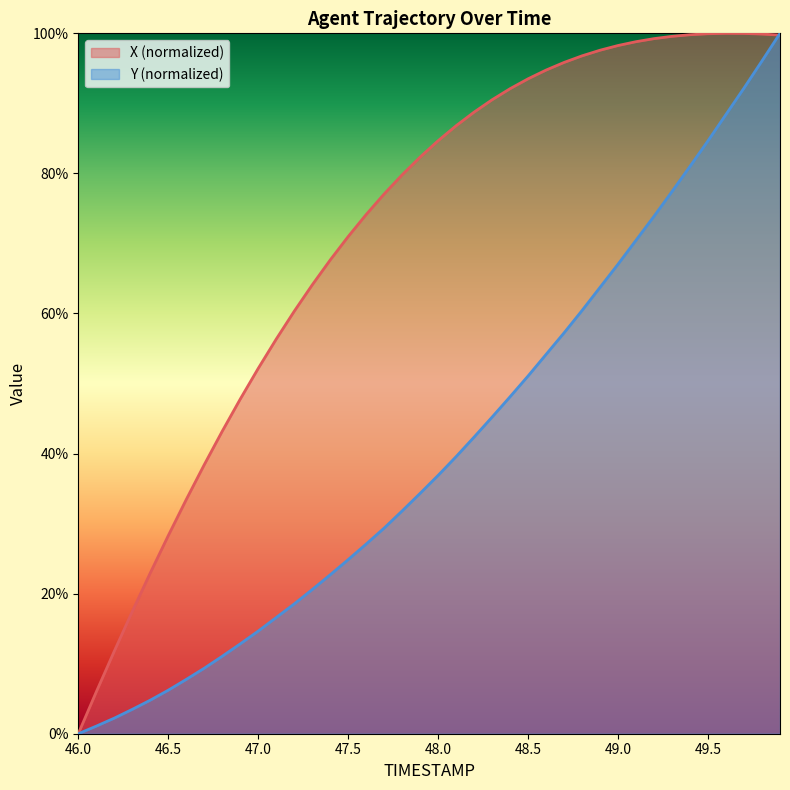

Which category has the highest value across all series?

49.6